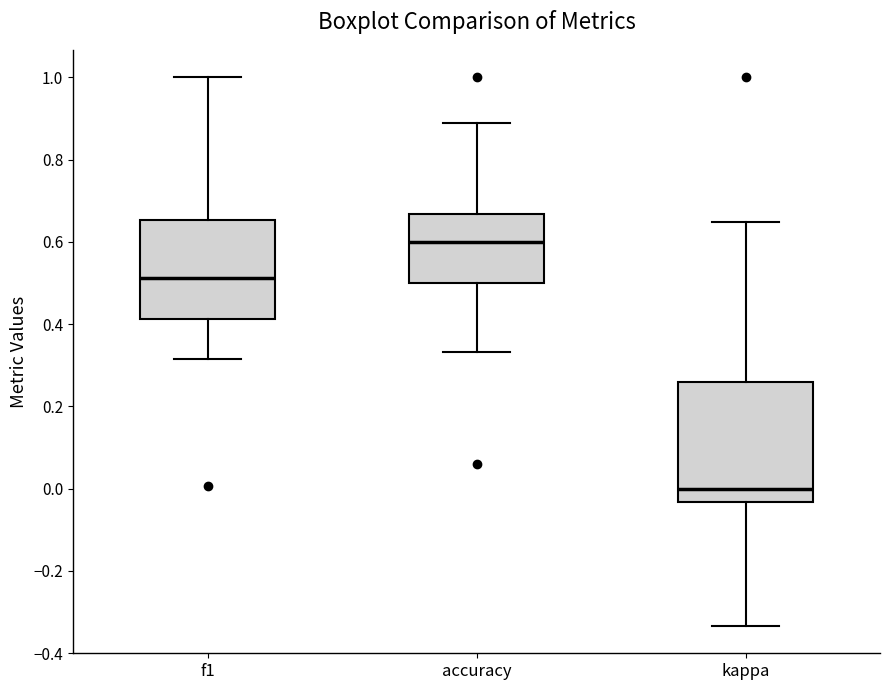

Which box has the highest median line?

accuracy